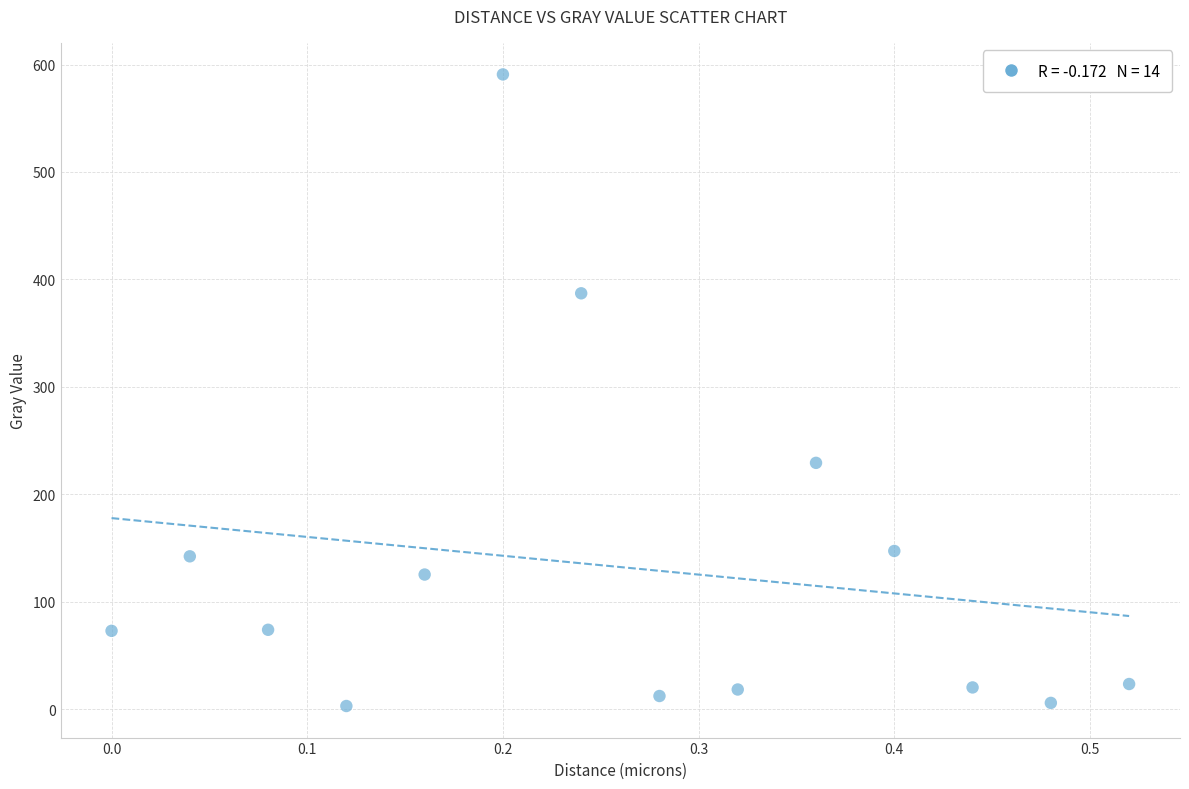

What Y value in the scatter plot is closest to 296?

229.3